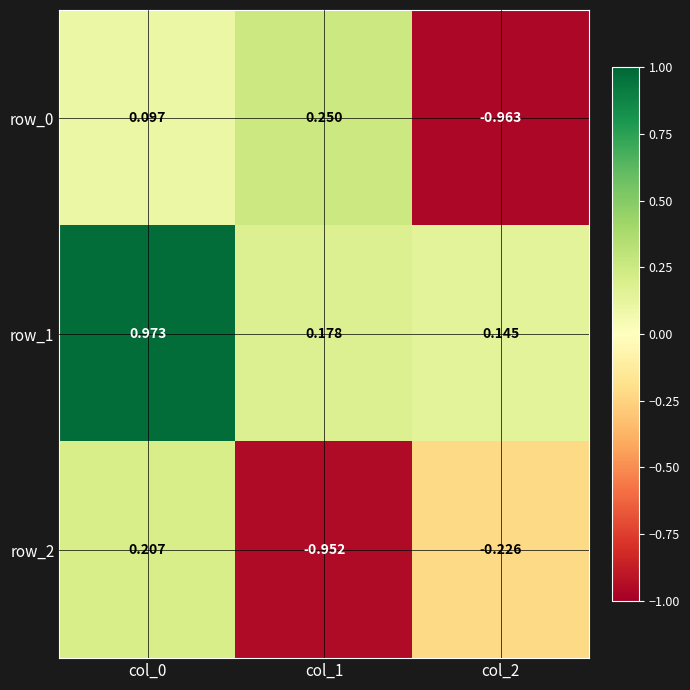

At how many categories does at least one series exceed 0?

3